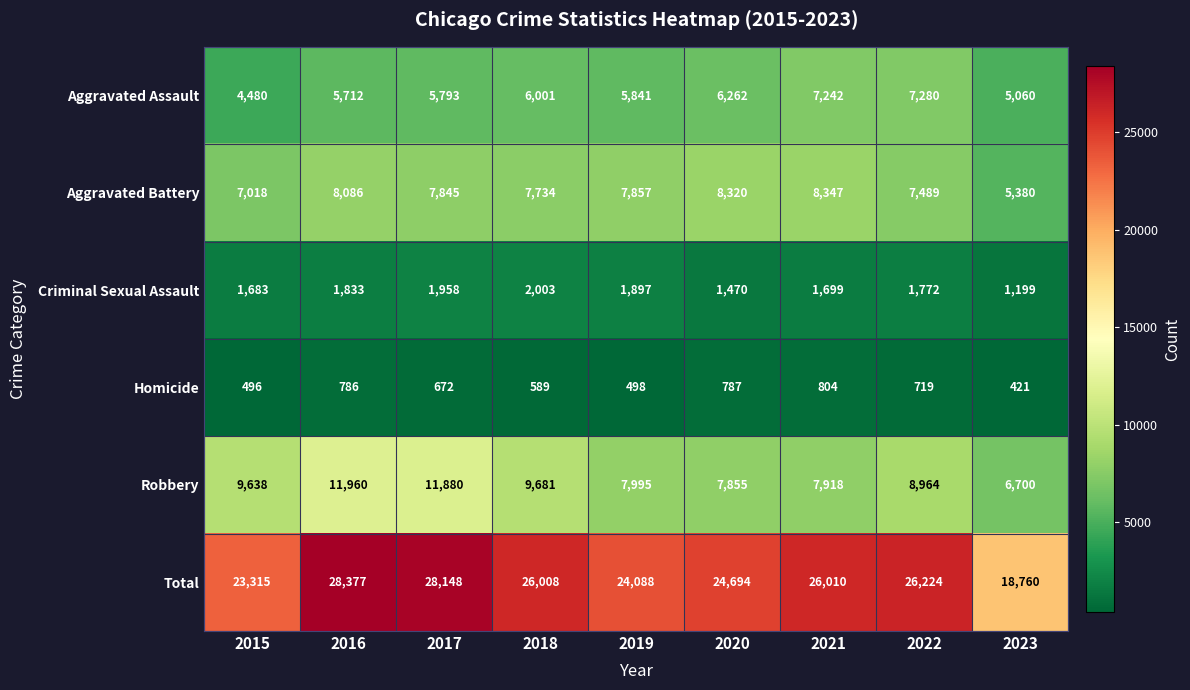

Which category has the highest value across all series?

2016